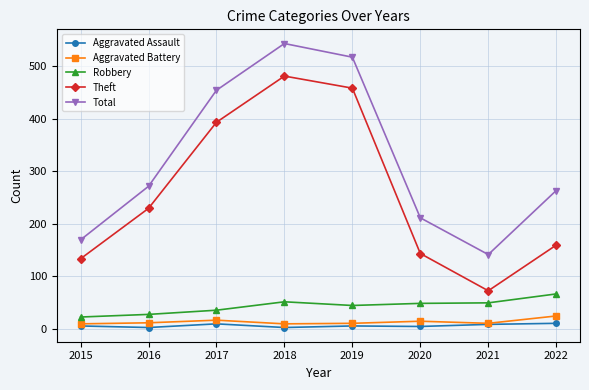

At how many categories does at least one series exceed 80?

8